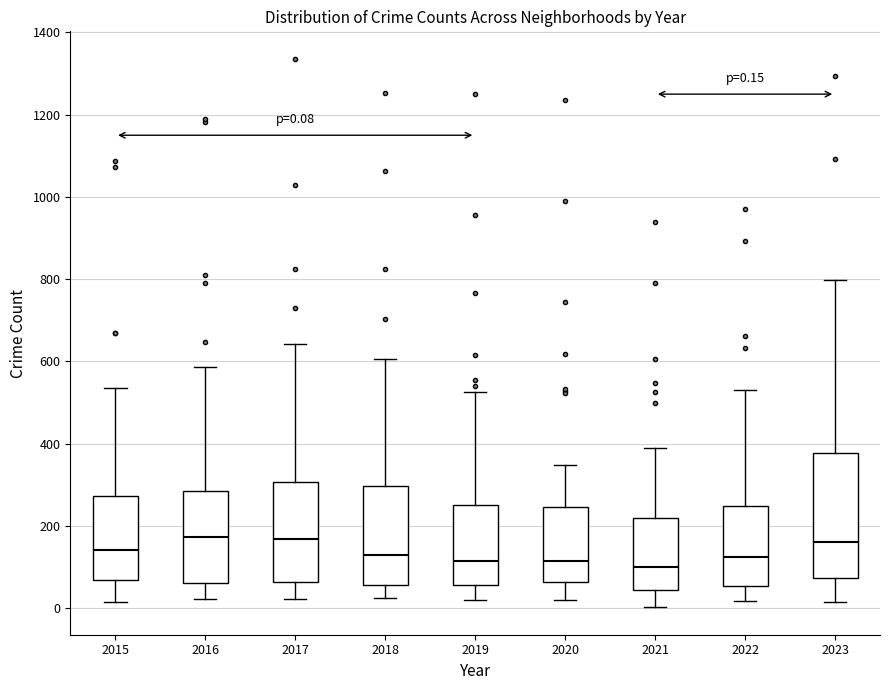

Comparing the boxes themselves (not the whiskers), which one is the tallest?

2023